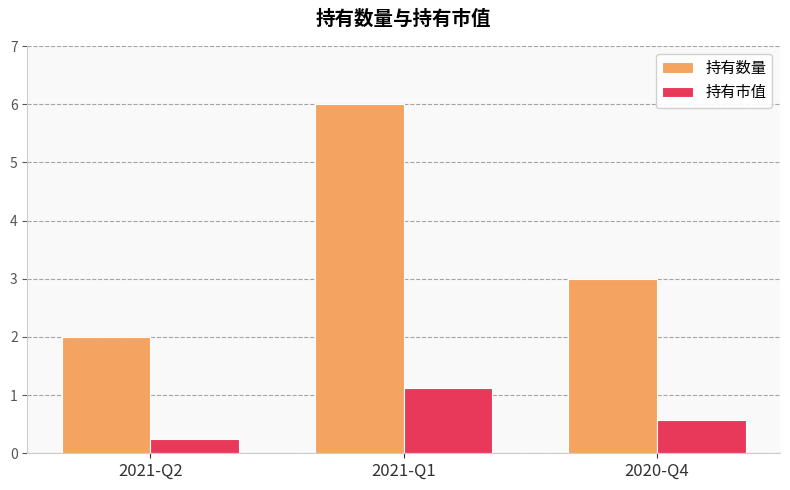

List the labels in order of 持有数量 value, largest first.

2021-Q1, 2020-Q4, 2021-Q2